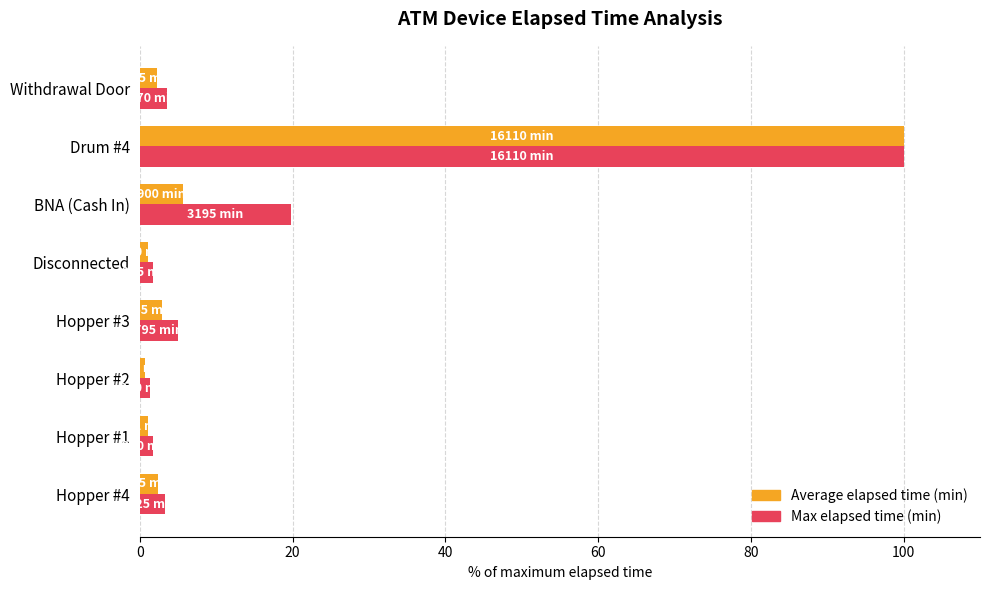

At which label is Max elapsed time (min) closest to 50?

BNA (Cash In)